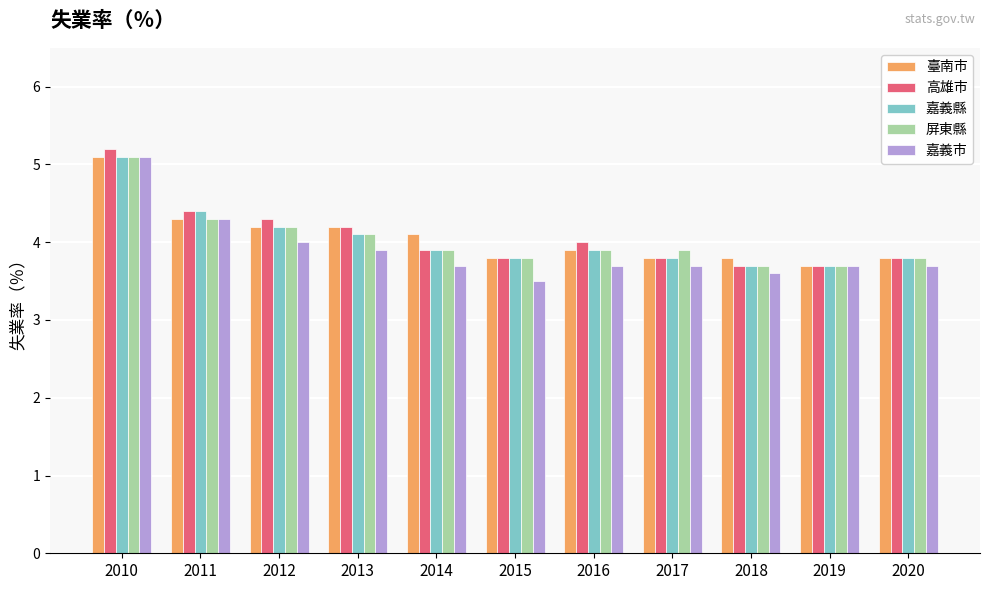

At how many categories does at least one series exceed 3?

11